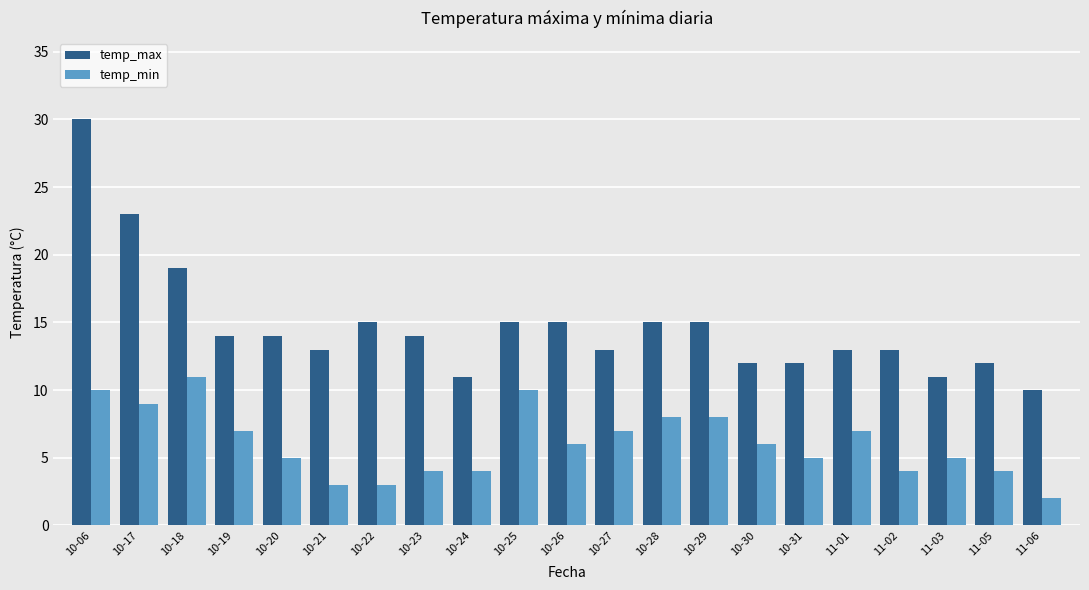

How many bars are there in total?

42